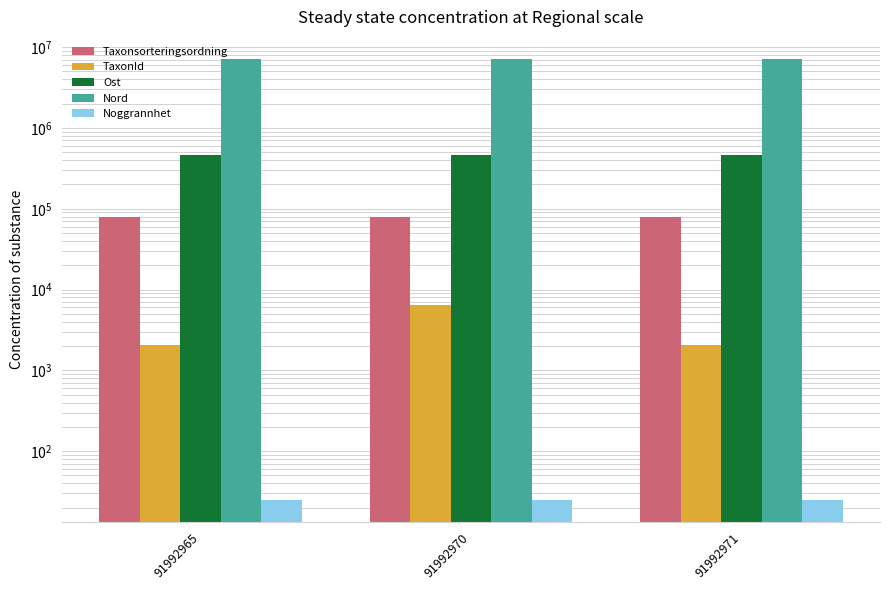

What is the average value of the Noggrannhet series?

25.0